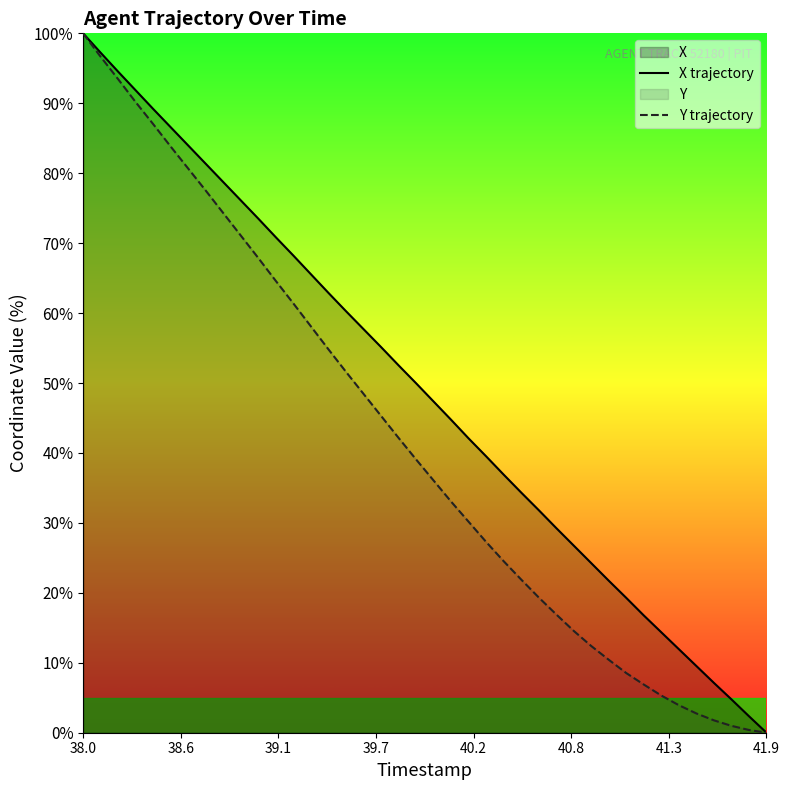

What is the value of the Y trajectory point at the 1st from the left?

100.0